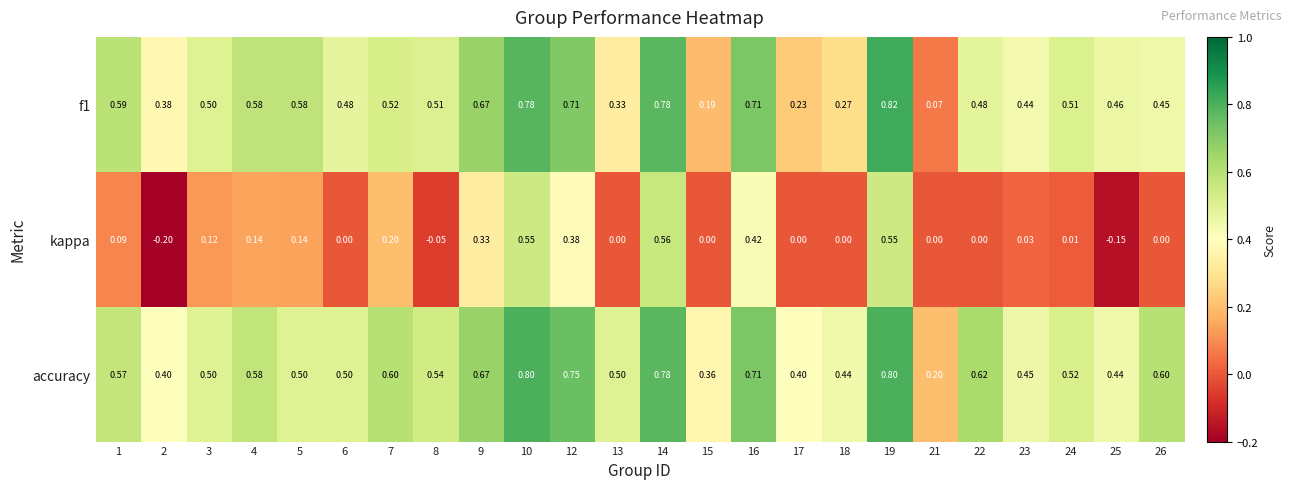

Count the number of categories in the chart.

24